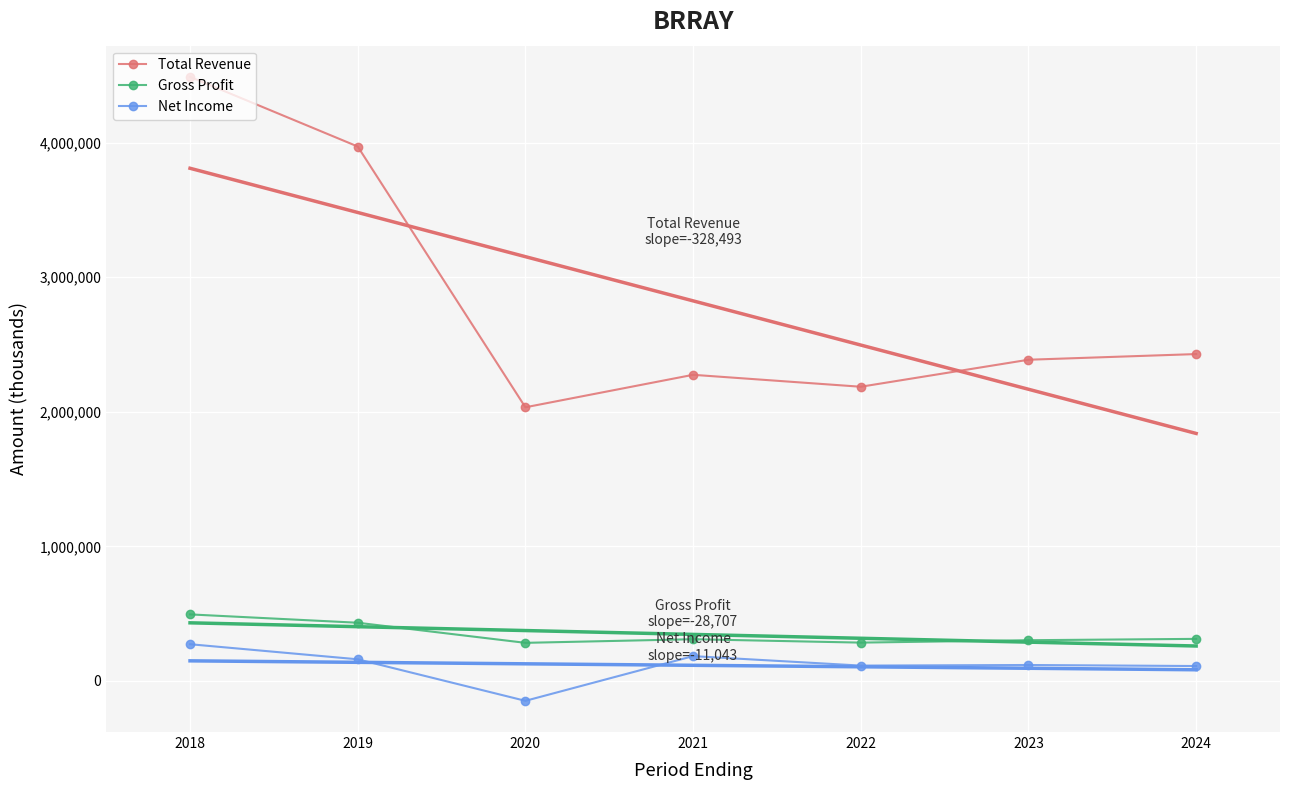

The Gross Profit series shows 302000 at 2023. True or false?

True